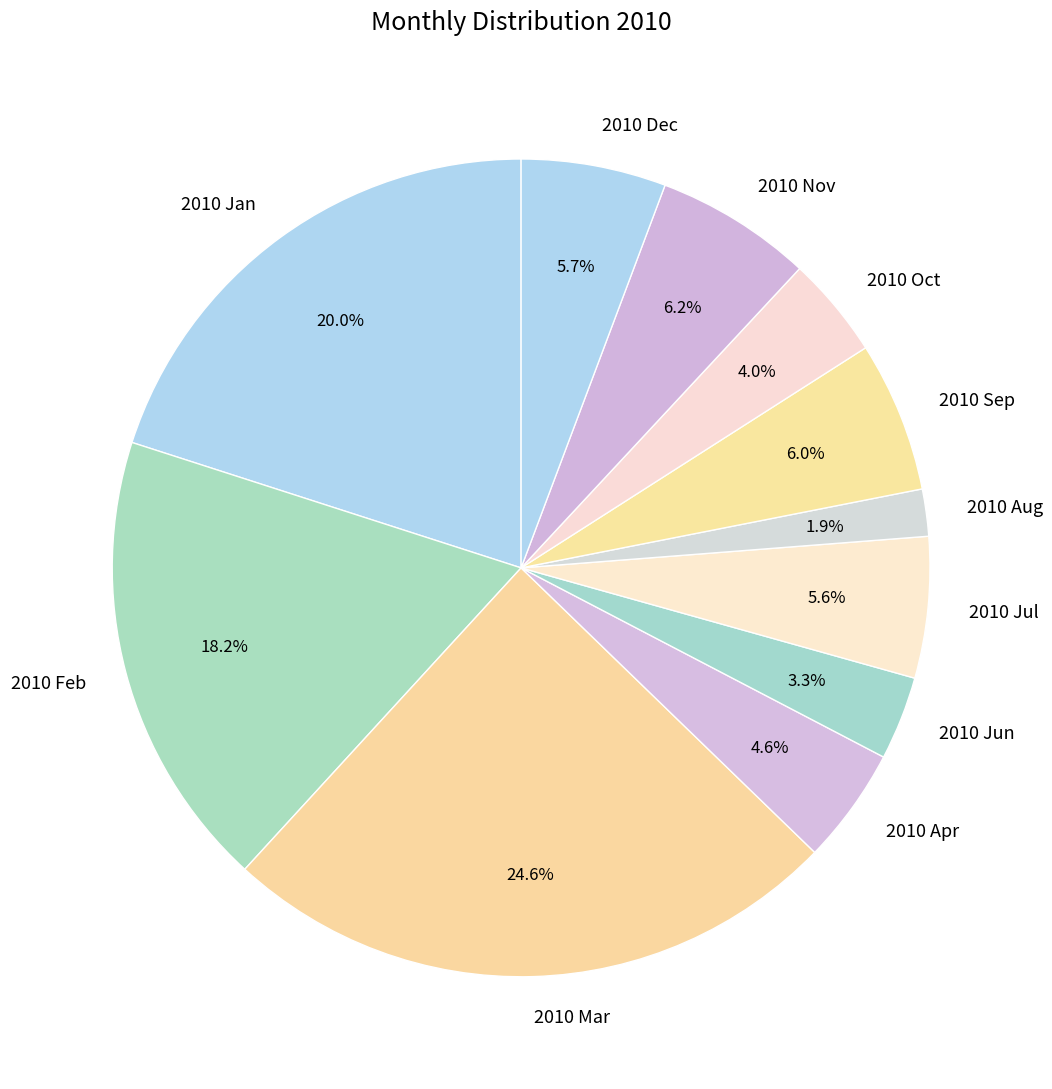

Is it true that 2010 Sep is 12% of the pie?

False